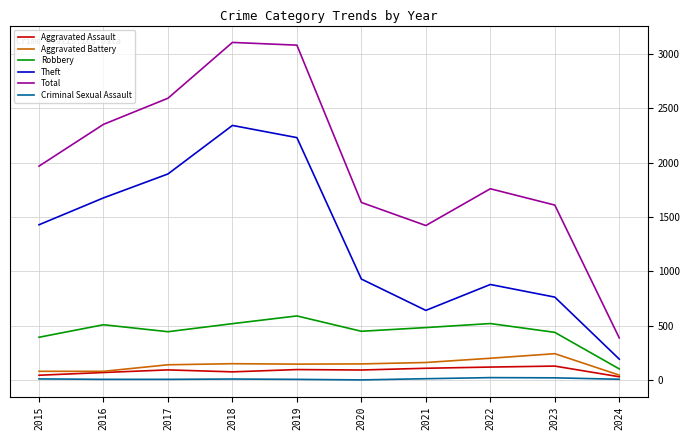

Is the value of Aggravated Battery at 2022 greater than the value of Total at 2018?

No